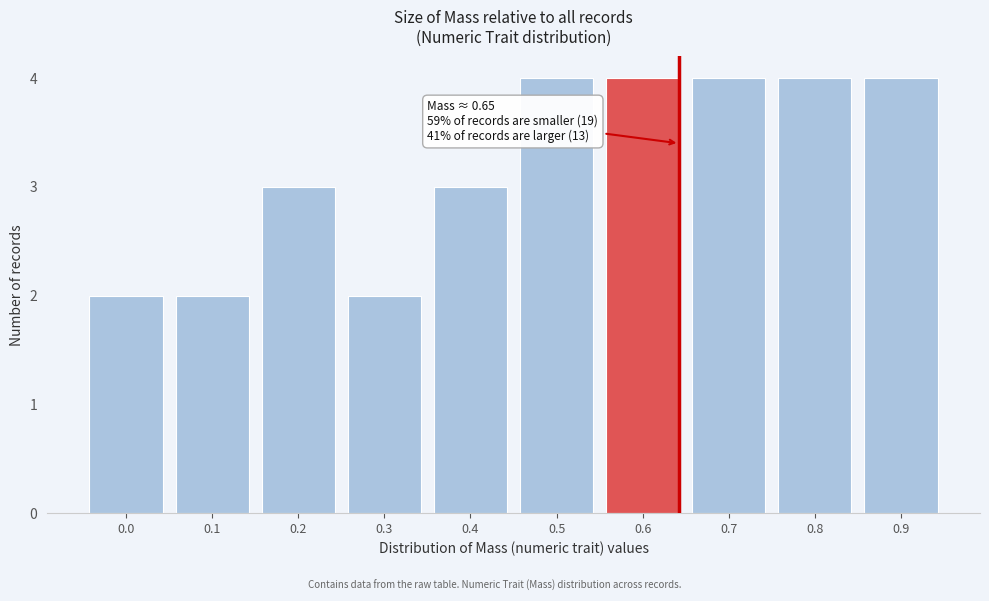

Reading left to right, list all the values displayed in this chart.

0.0=2	0.1=2	0.2=3	0.3=2	0.4=3	0.5=4	0.6=4	0.7=4	0.8=4	0.9=4